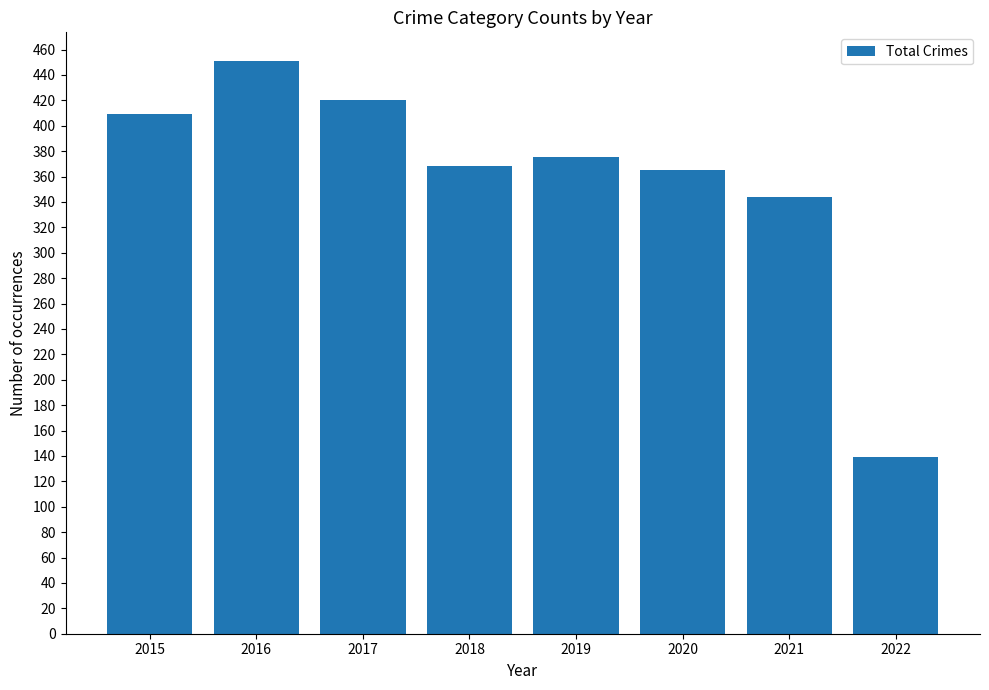

Count the number of data series in this chart.

1